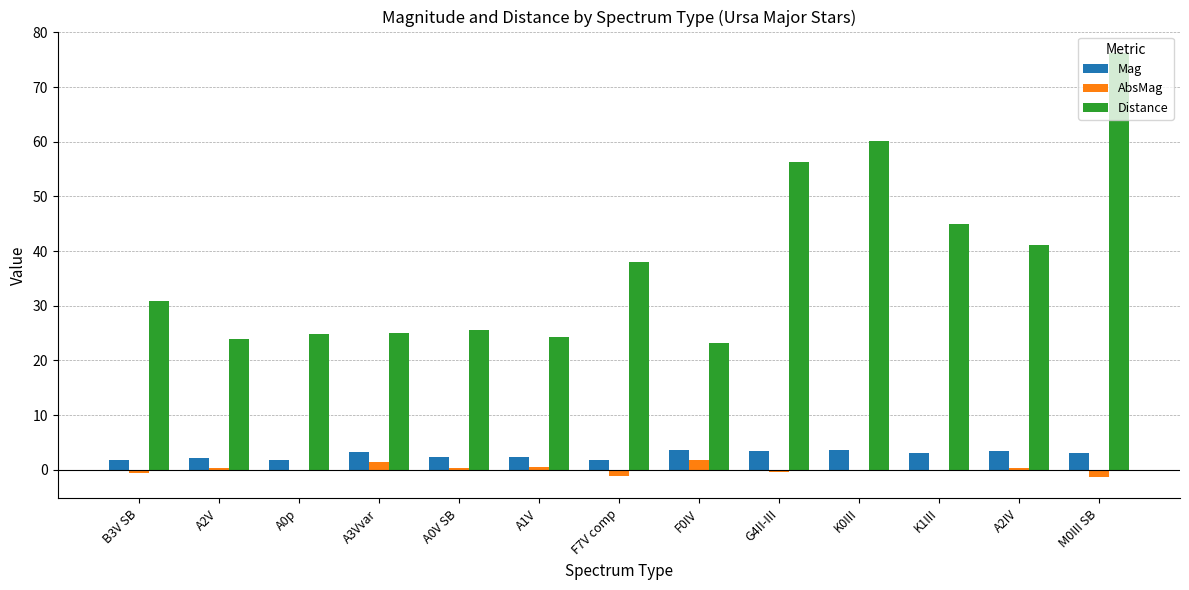

At which category is the sum across all series the highest?

M0III SB